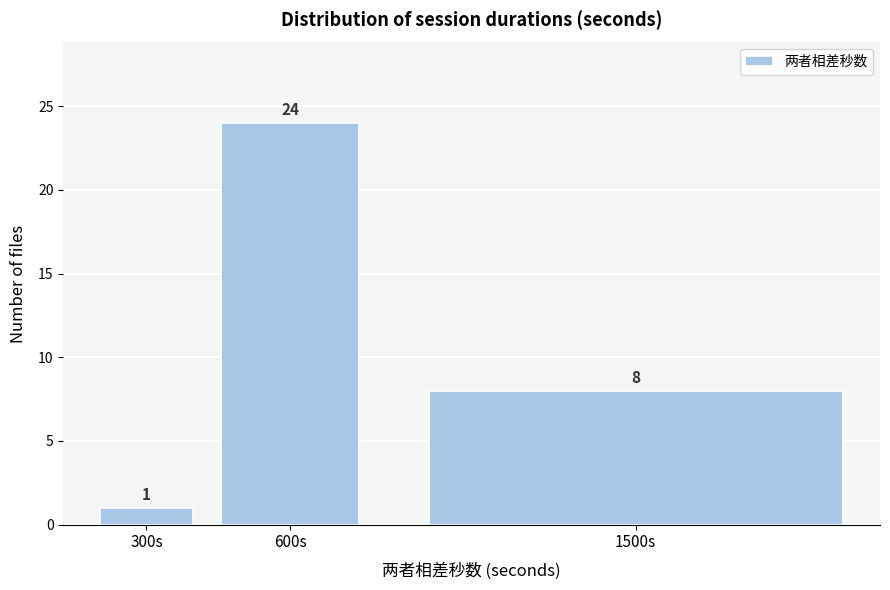

Reading right to left, extract all data points from this chart.

8	24	1